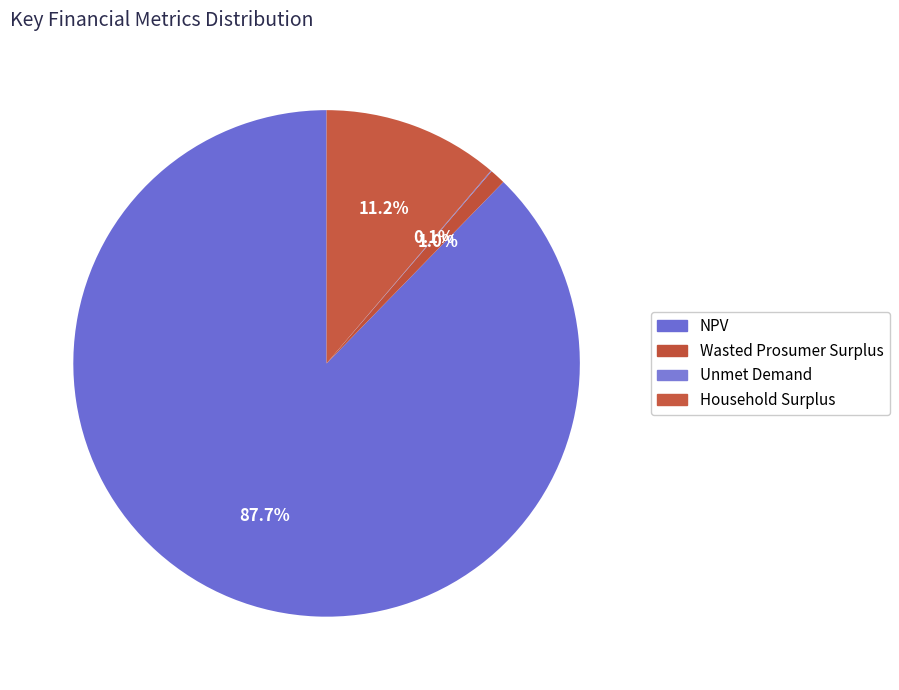

Does Household Surplus represent more than half of the total?

No